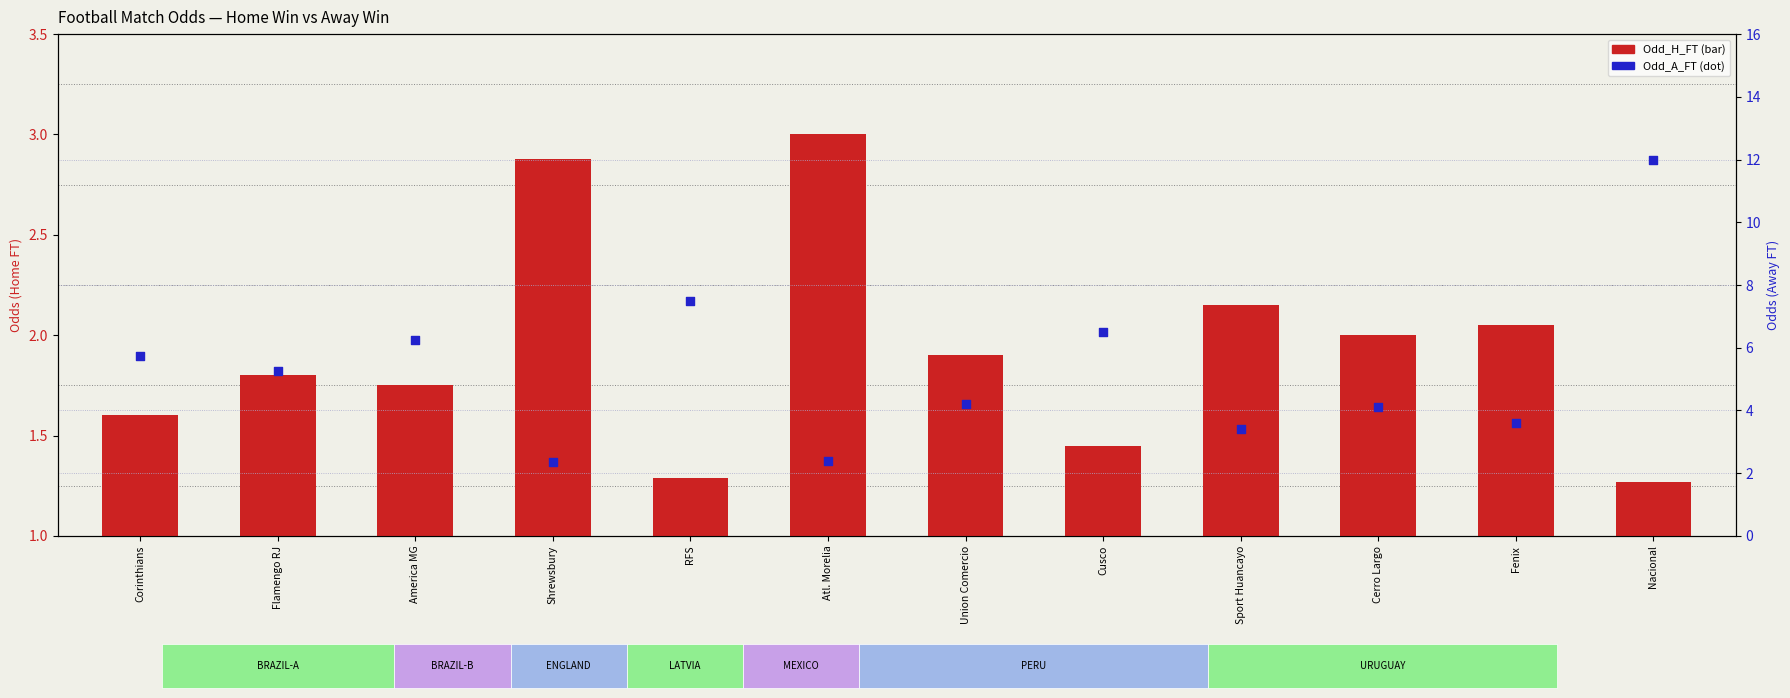

Which series reaches the maximum Y coordinate?

Odd_A_FT